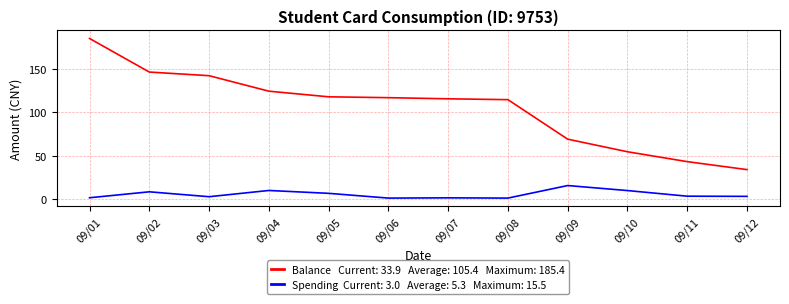

What is the greatest value displayed?

185.4